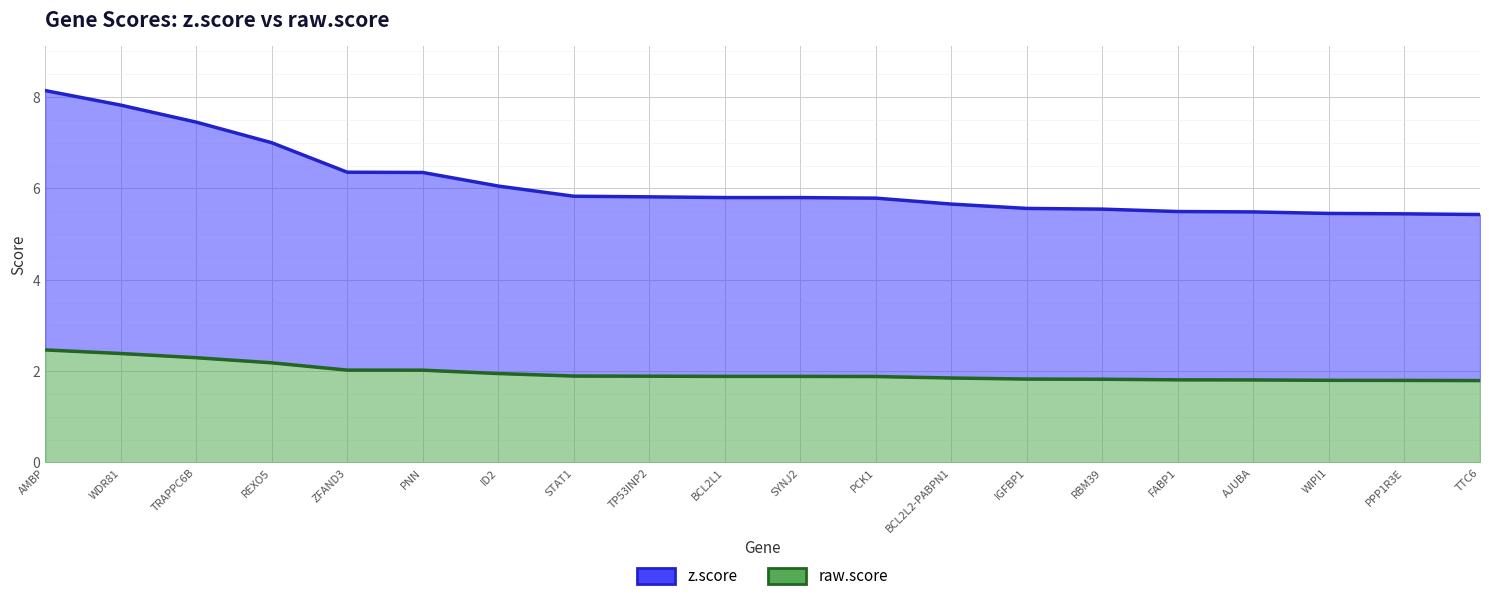

At which label is z.score closest to 6?

ID2